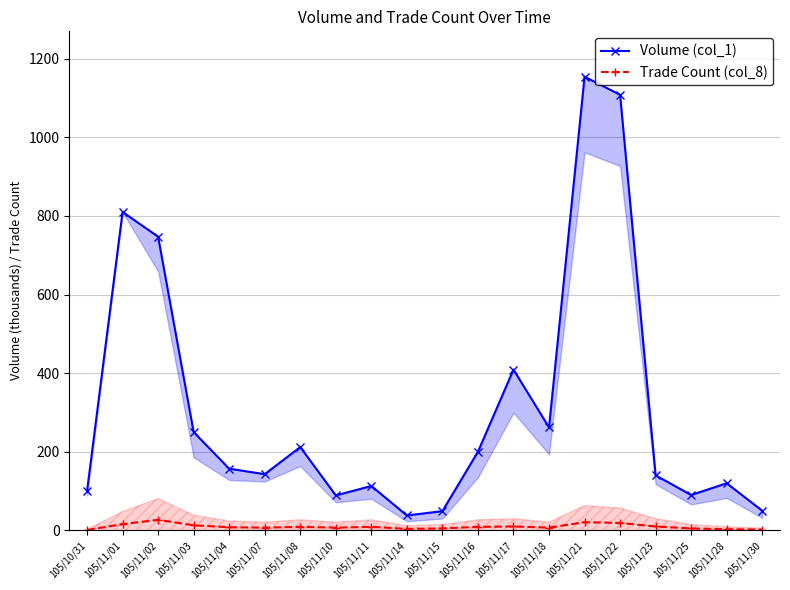

At which category does Trade Count (col_8) reach its first local valley?

105/11/07